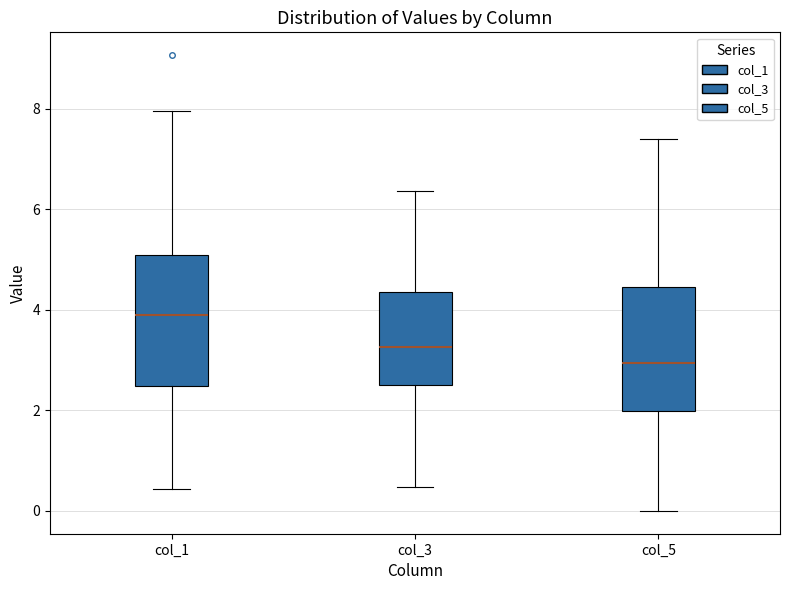

Where is the upper edge of the box for col_5 on the y-axis? The values are not printed on the chart, so give them approximately, as read against the axis.

4.4